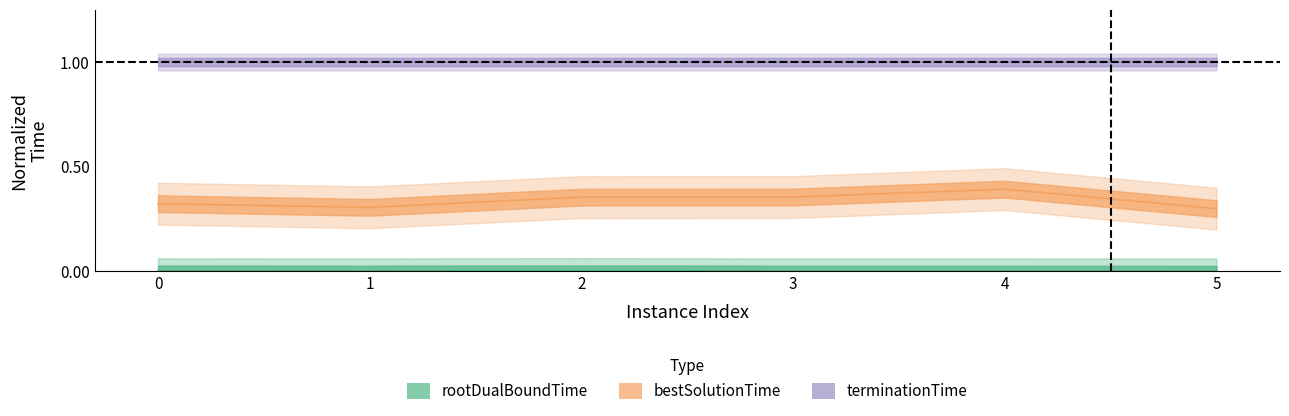

What is the average value of the bestSolutionTime series?

0.3